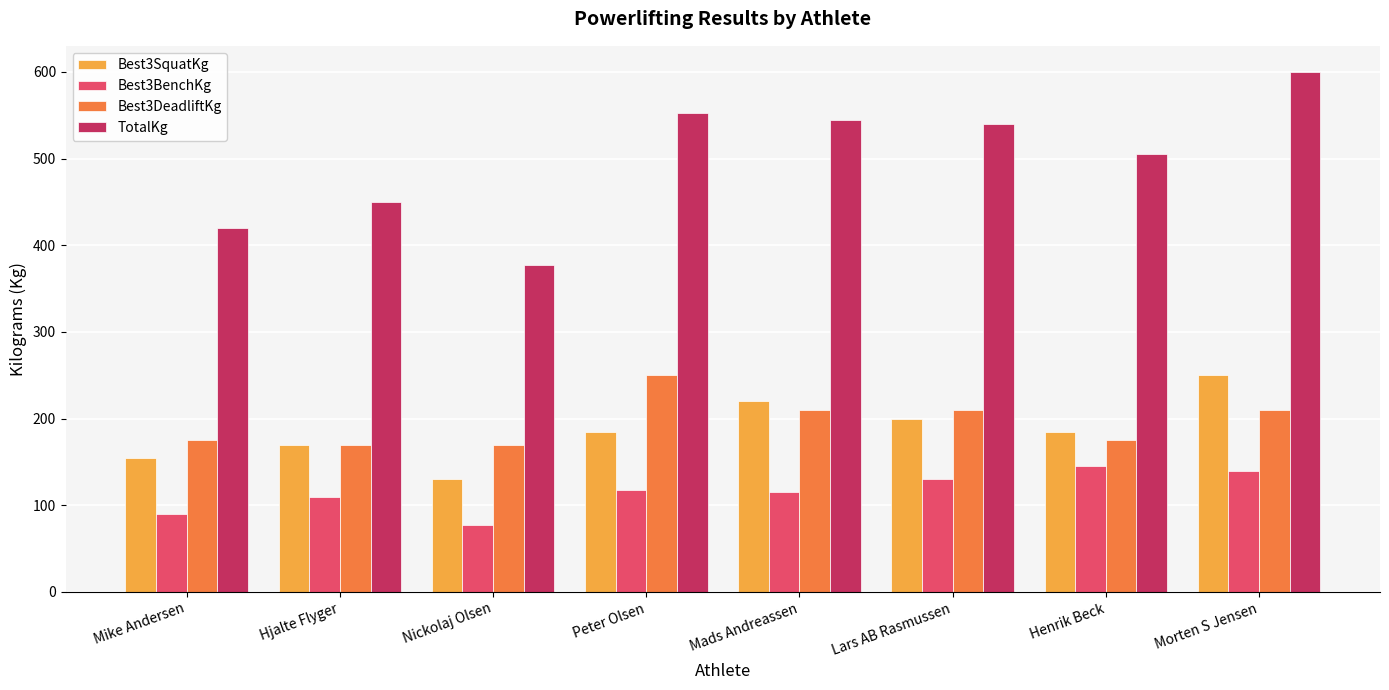

The Best3BenchKg series shows 210.3 at Lars AB Rasmussen. True or false?

False